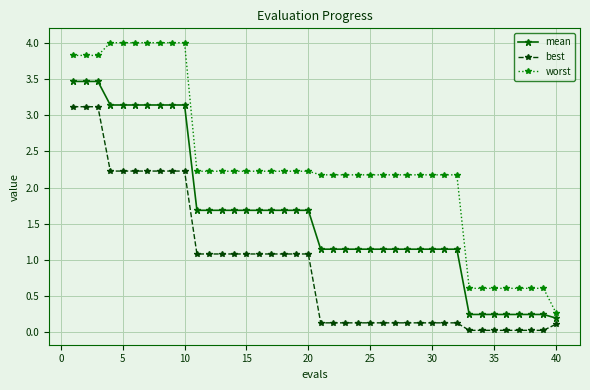

What is the difference between the maximum and minimum values in the best series?

3.1